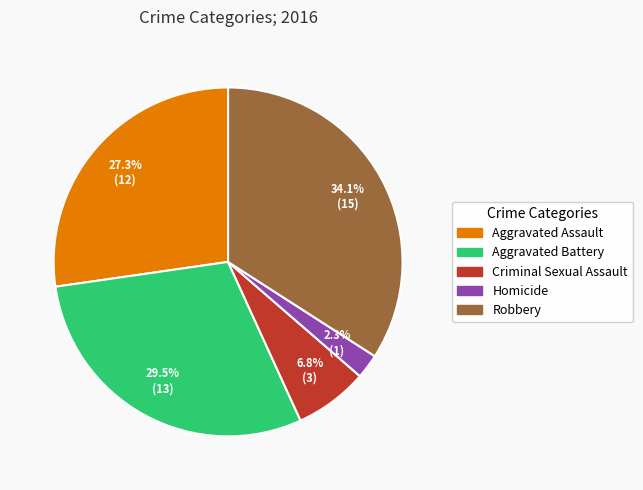

Combined, do Criminal Sexual Assault and Aggravated Battery account for over 50%?

No